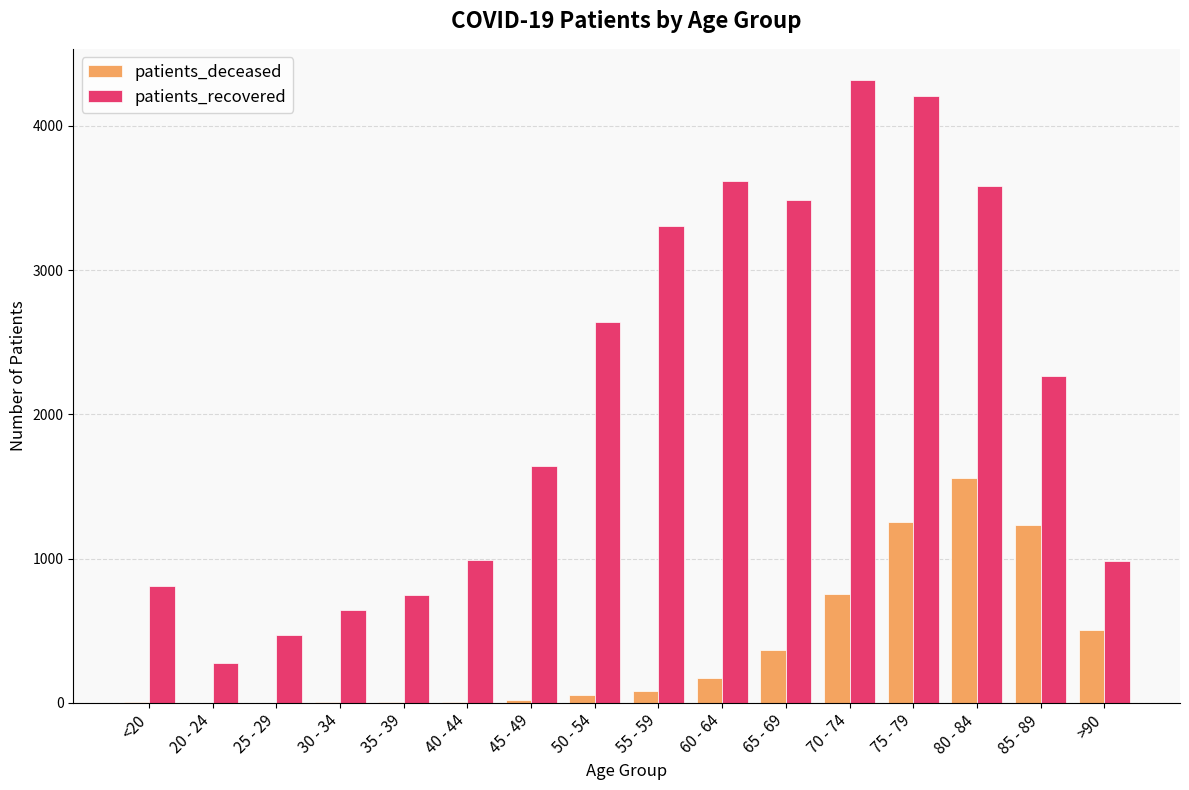

Are the bars grouped side by side (vs. stacked)?

Yes